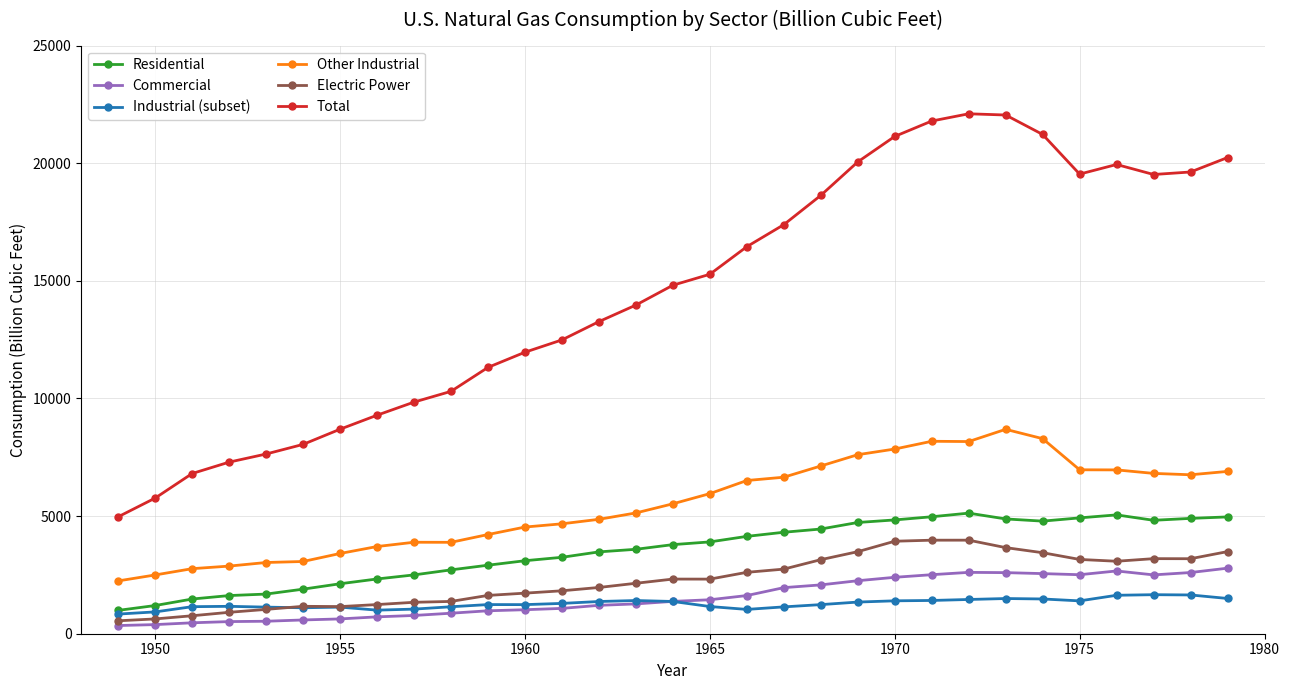

What is the greatest value displayed?

22101.5